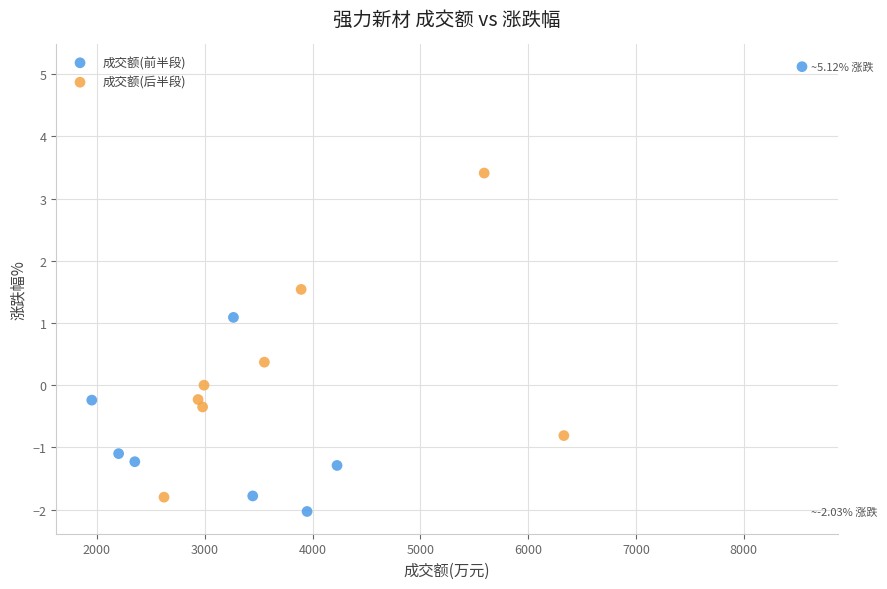

Which series has the widest spread of Y values?

成交额(前半段)